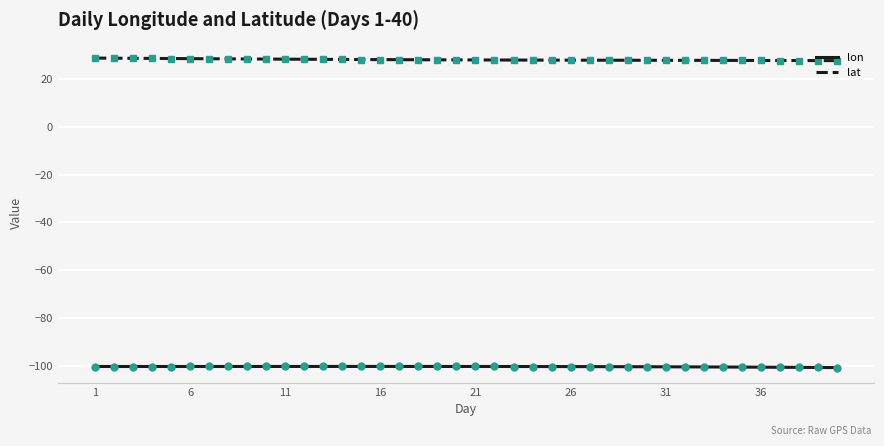

True or false: lon and lat cross at least once.

False